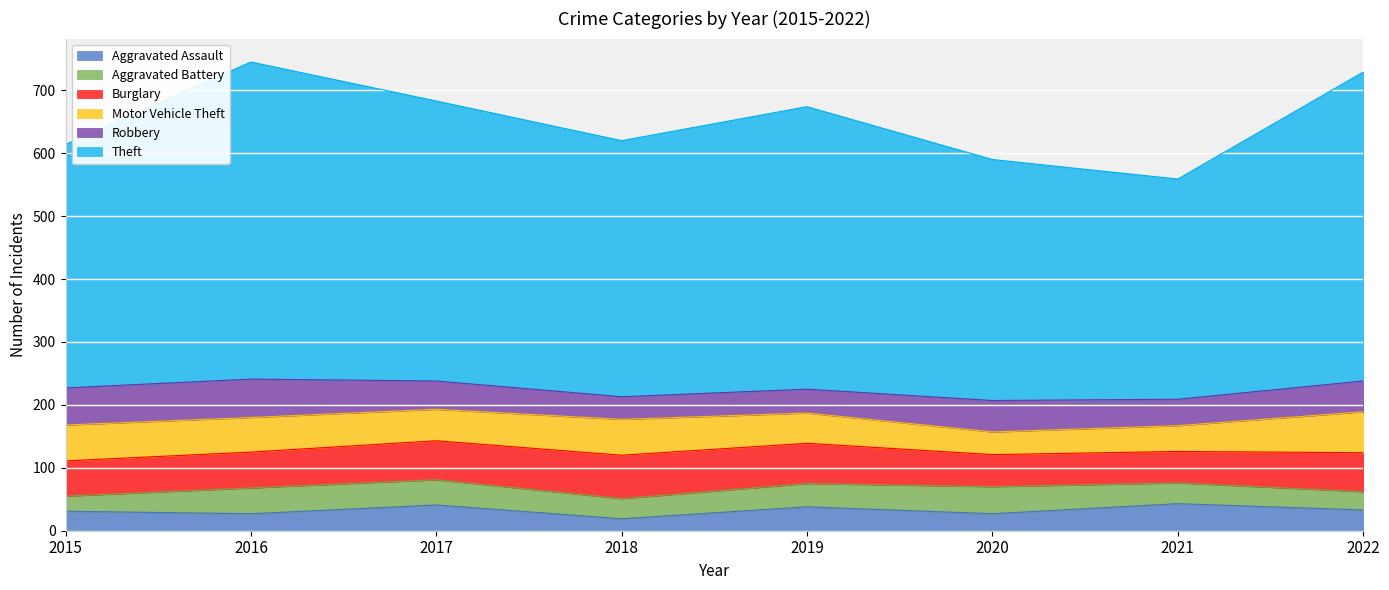

Is the value of Robbery at 2016 greater than the value of Motor Vehicle Theft at 2016?

Yes